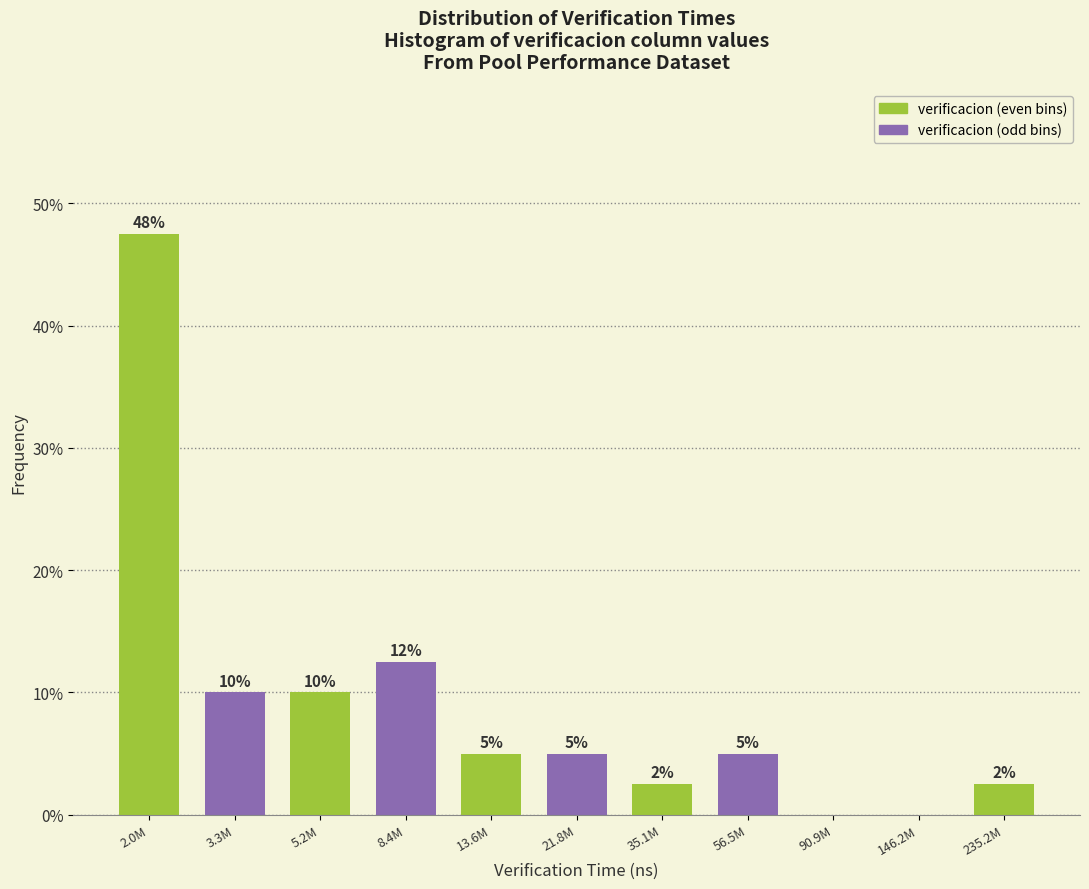

Where is the data nearest to the value 23?

8.4M